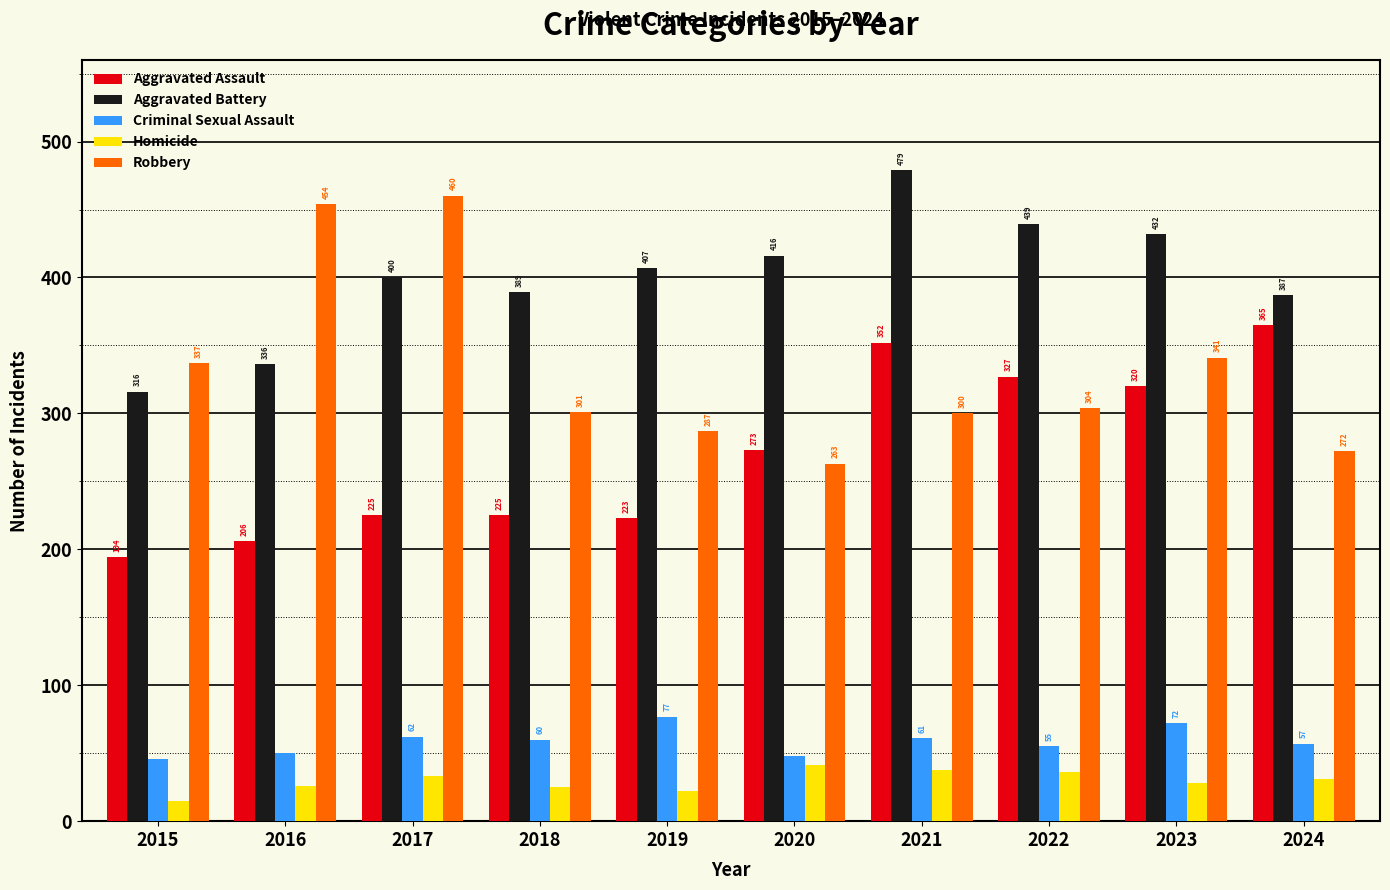

At which label does Homicide first exceed 31?

2017